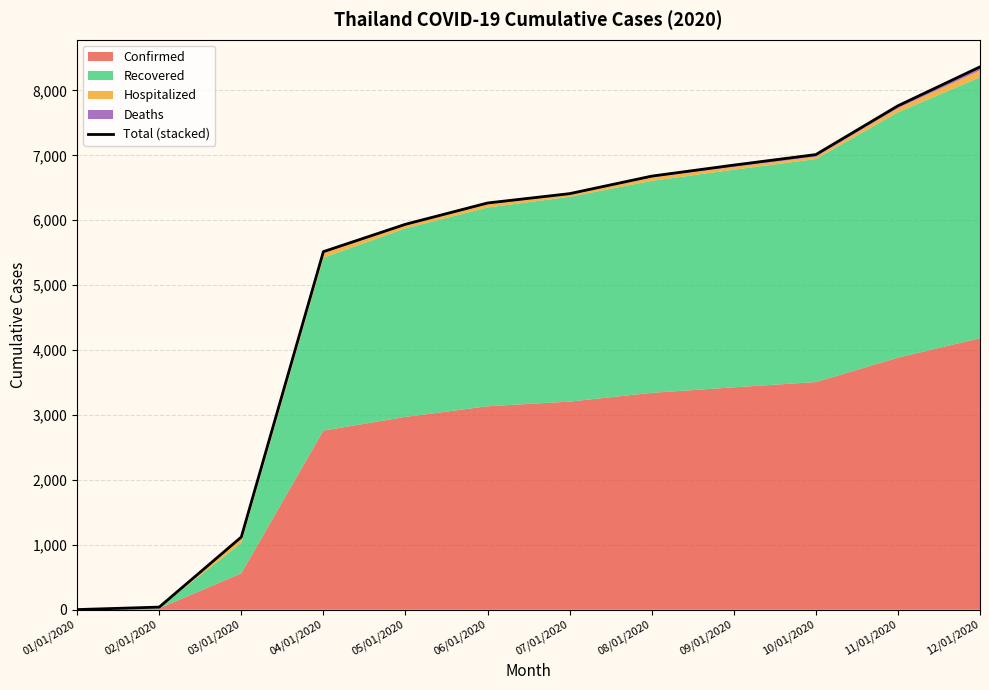

Reading left to right, list all the values displayed in this chart.

0	38	1118	5516	5938	6266	6410	6680	6850	7012	7764	8364